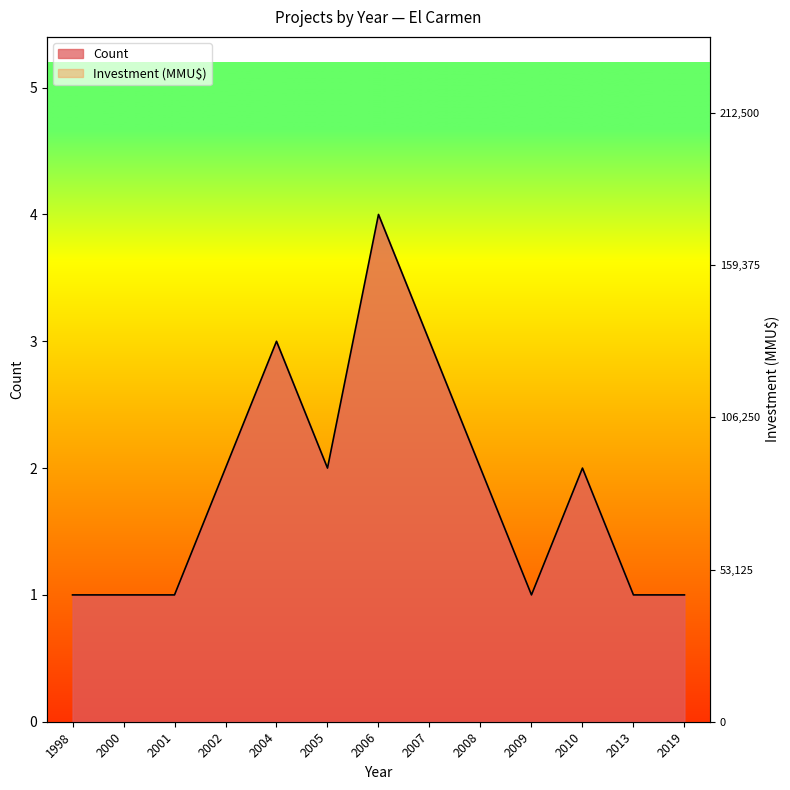

Reading left to right, transcribe all the data shown in this chart.

Count: 1998=1.0	2000=1.0	2001=1.0	2002=2.0	2004=3.0	2005=2.0	2006=4.0	2007=3.0	2008=2.0	2009=1.0	2010=2.0	2013=1.0	2019=1.0
Investment (MMU$): 1998=0.0	2000=0.0	2001=0.0	2002=0.0	2004=0.2	2005=0.2	2006=0.2	2007=0.7	2008=0.2	2009=0.0	2010=4.8	2013=0.2	2019=4.8